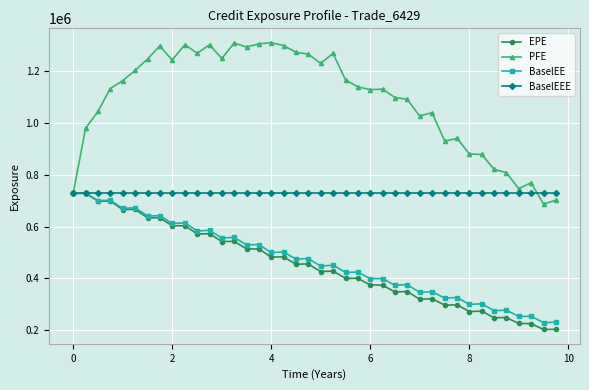

What is the maximum value for BaselEE?

729747